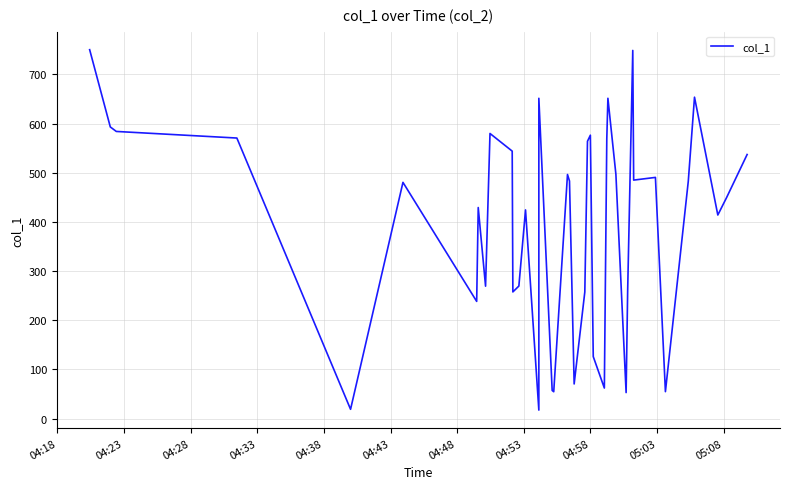

What position from the left is 04:58?

24